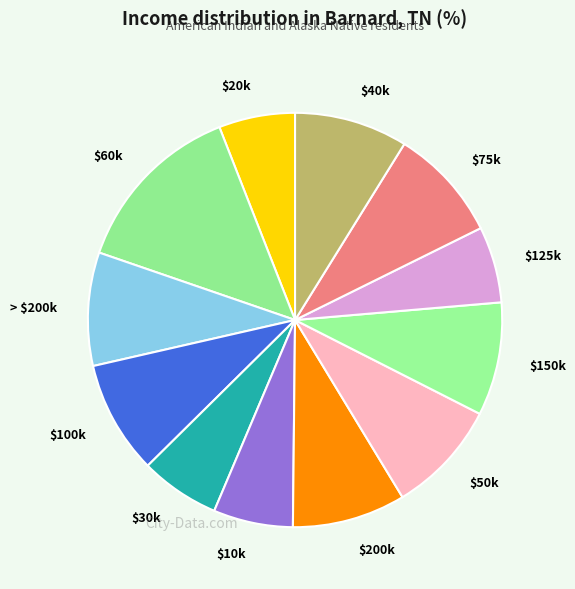

Does any single category account for the majority?

No